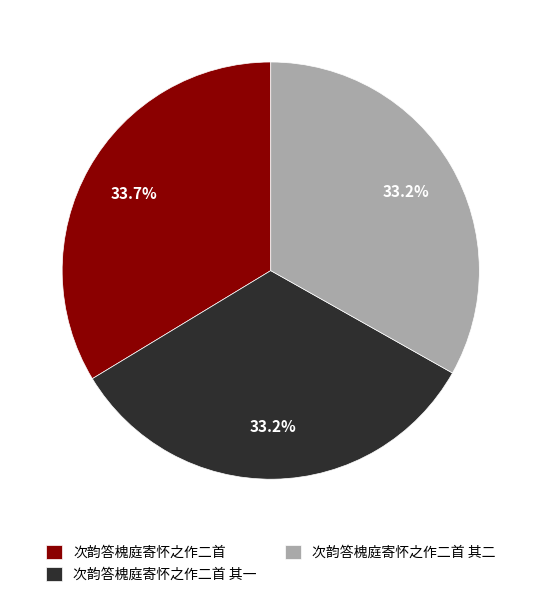

How many segments does this pie chart have?

3